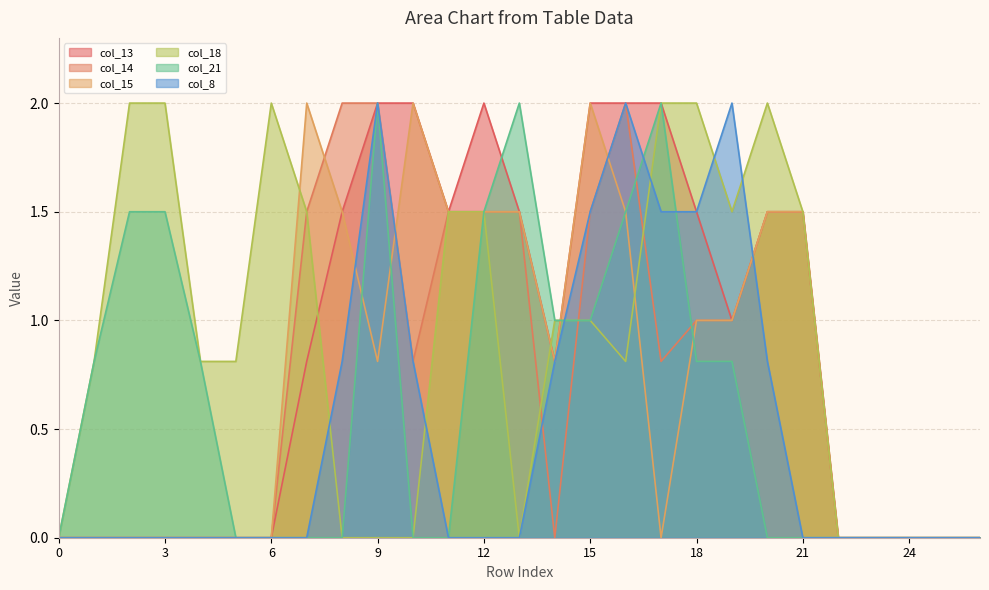

List the labels in order of col_13 value, largest first.

9, 10, 12, 15, 16, 17, 8, 11, 13, 18, 20, 21, 19, 7, 14, 0, 1, 2, 3, 4, 5, 6, 22, 23, 24, 25, 26